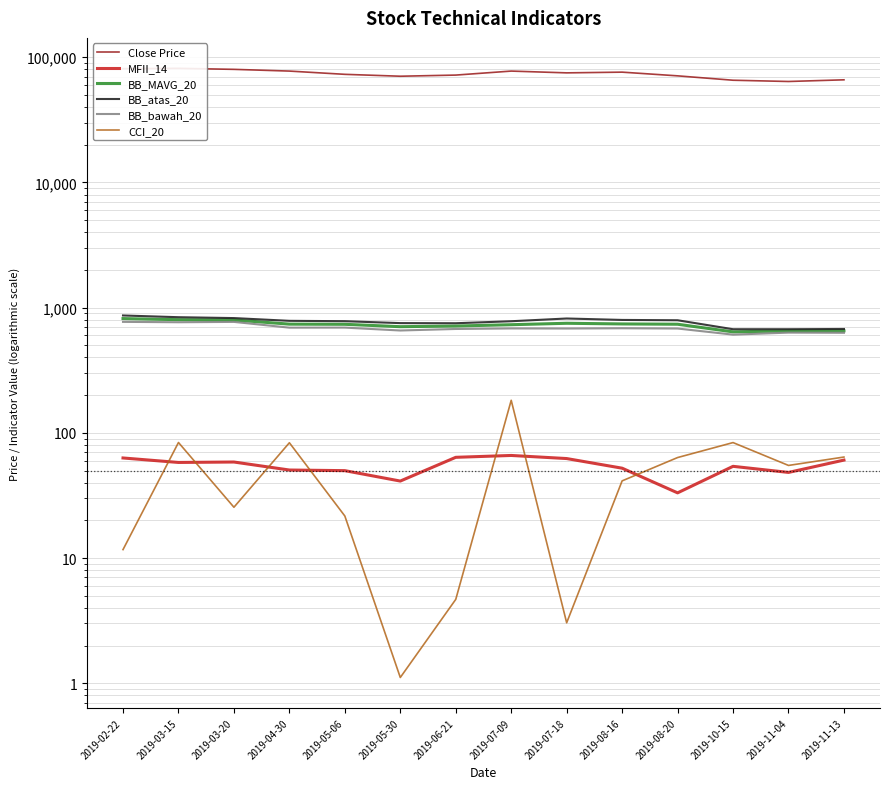

What are all the series names shown in the legend?

Close Price, MFII_14, BB_MAVG_20, BB_atas_20, BB_bawah_20, CCI_20